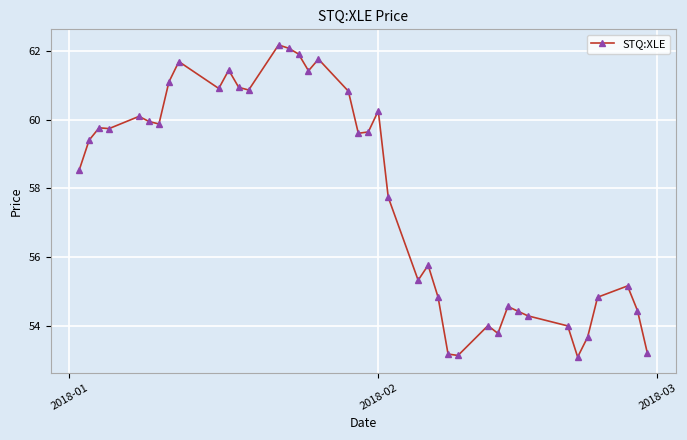

What is the greatest value displayed?

62.2